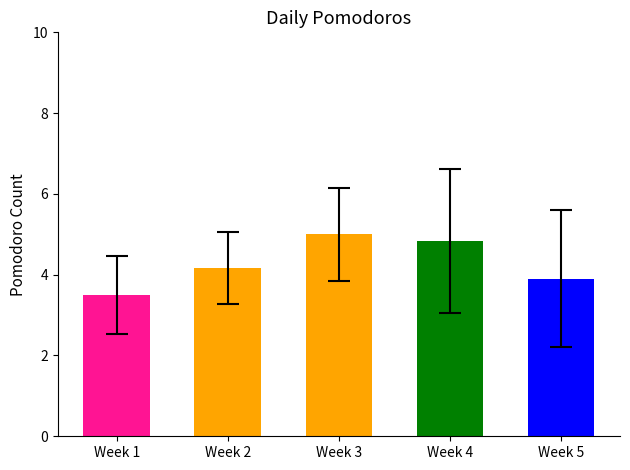

What is the sum of the values at Week 3 and Week 2?

9.2